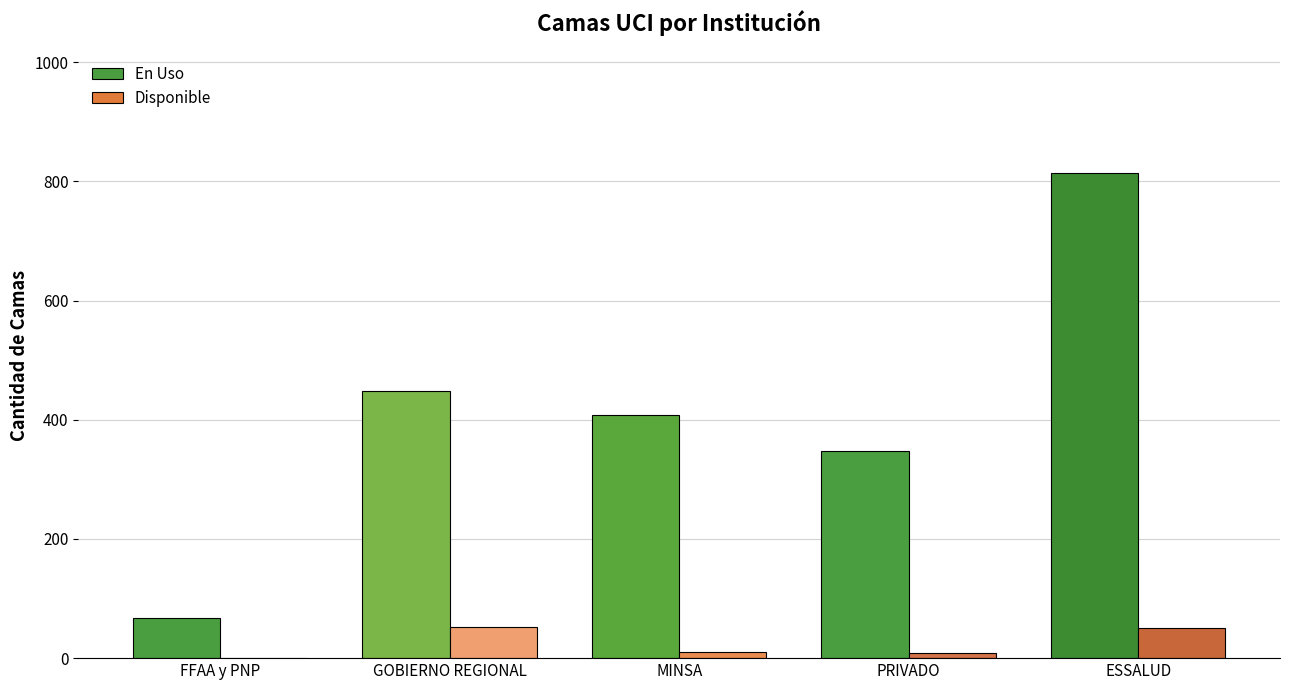

Which category has the highest value across all series?

ESSALUD